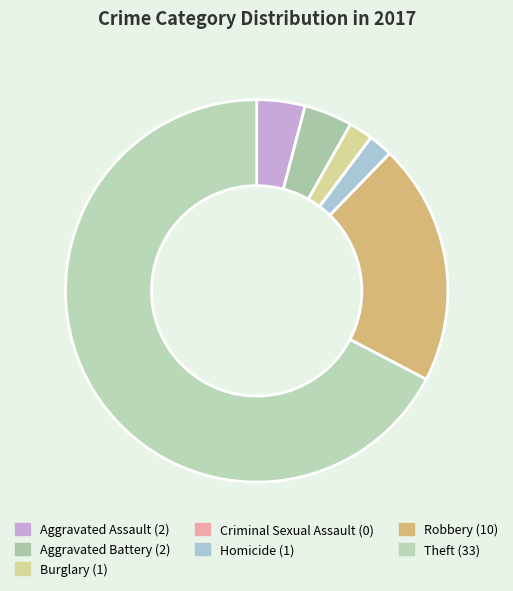

What is the largest slice in the pie chart?

Theft